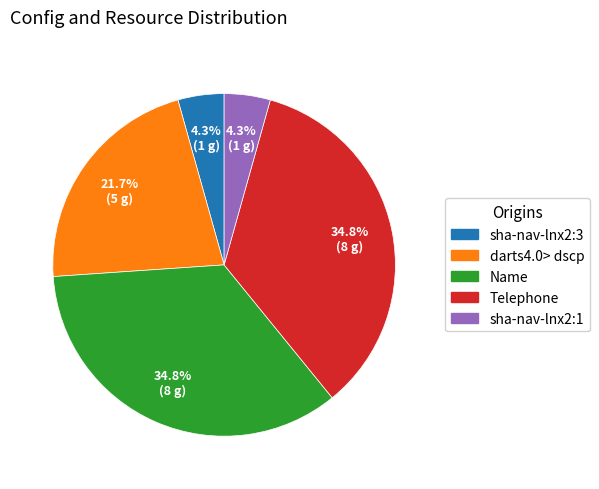

Is it true that sha-nav-lnx2:3 is 13% of the pie?

False